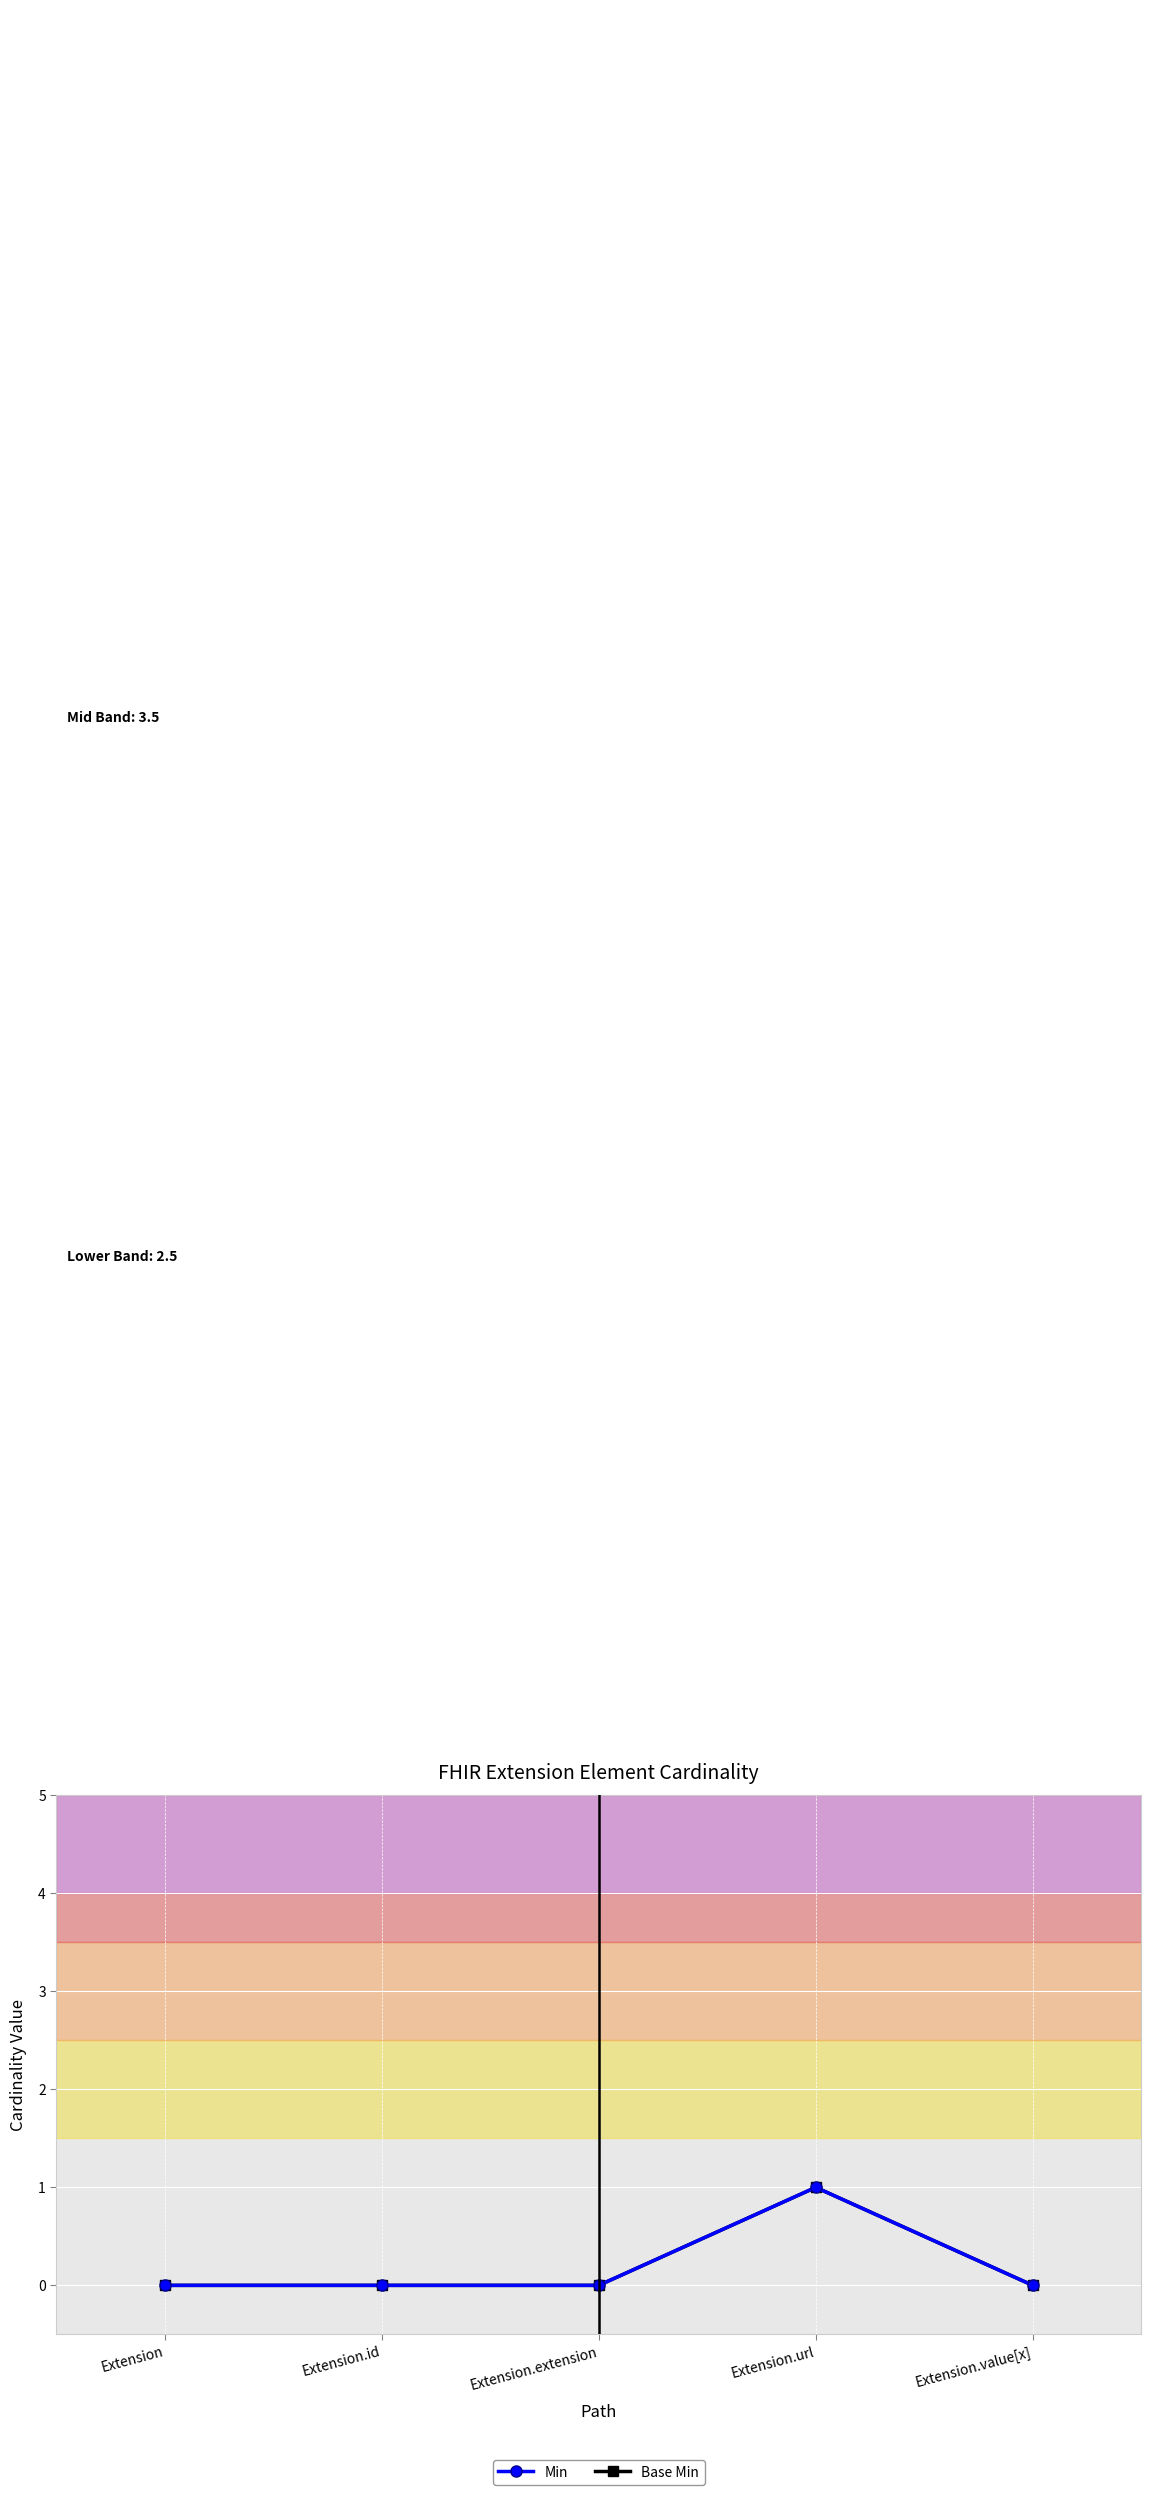

Reading left to right, extract all data points from this chart.

Min: 0	0	0	1	0
Base Min: 0	0	0	1	0